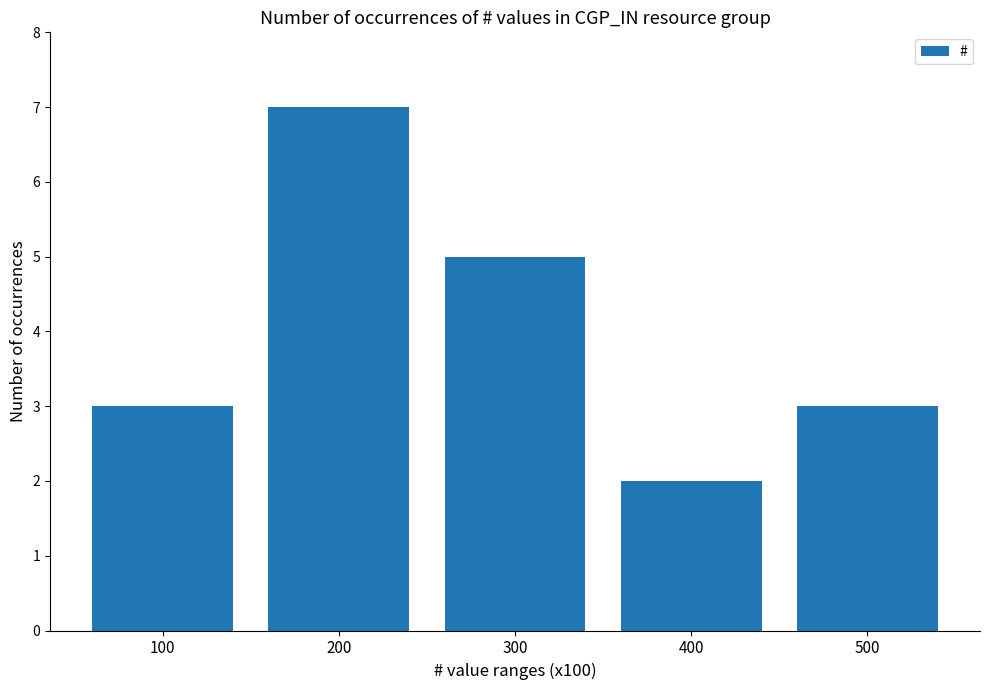

What value does the data have at 100?

3